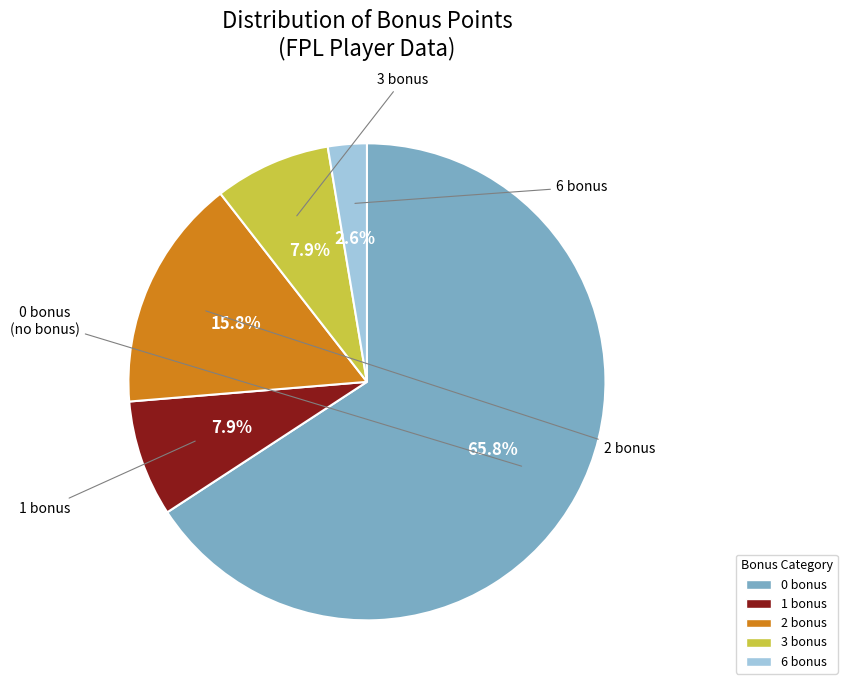

What portion of the pie excludes 3 bonus?

92.1%